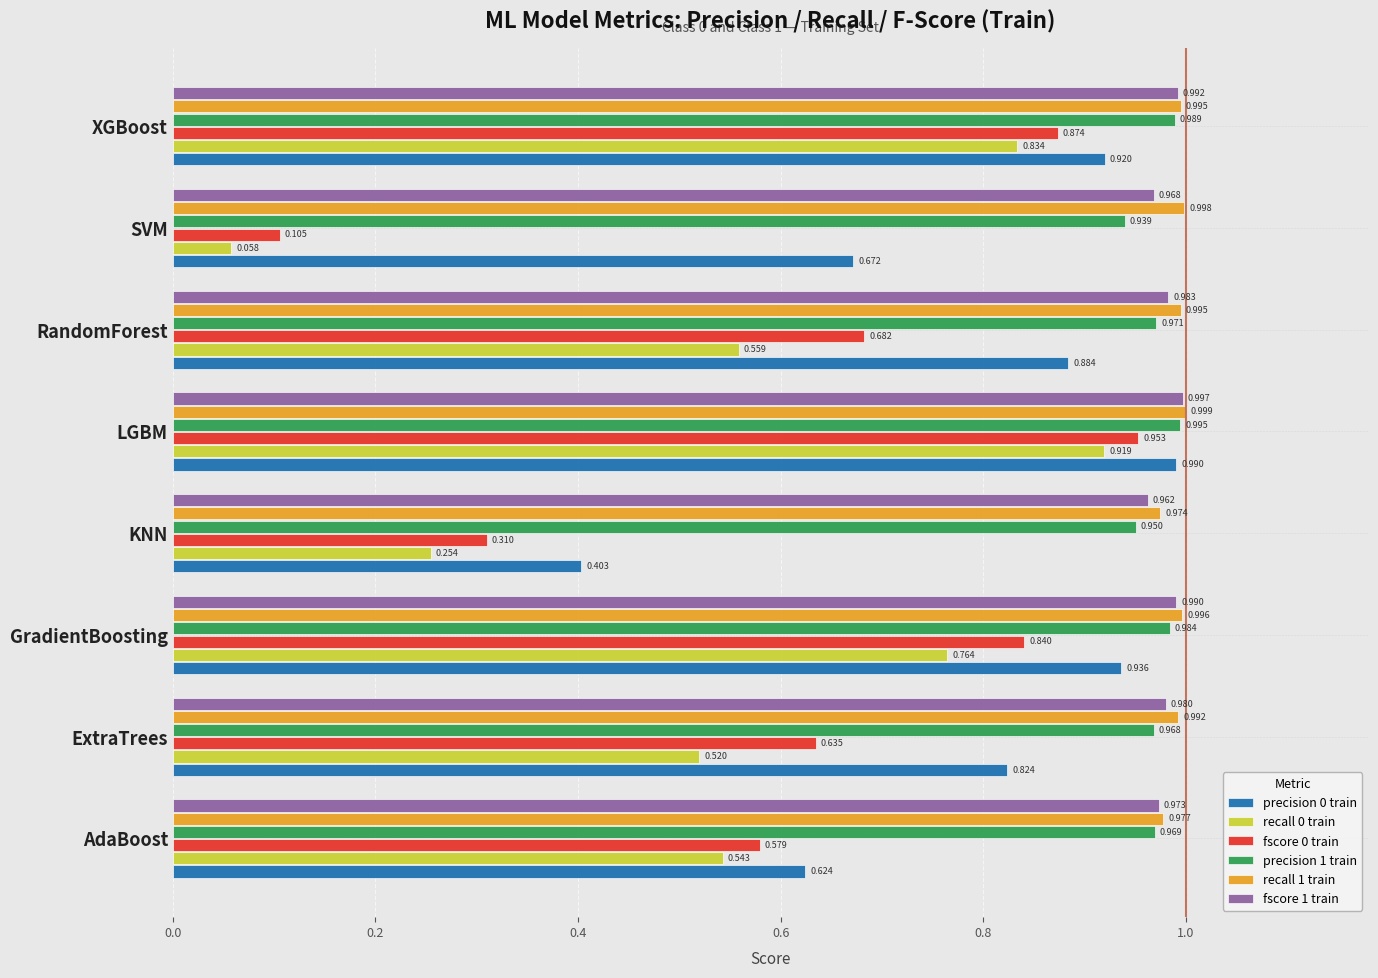

Which series has the largest total across all categories?

recall 1 train